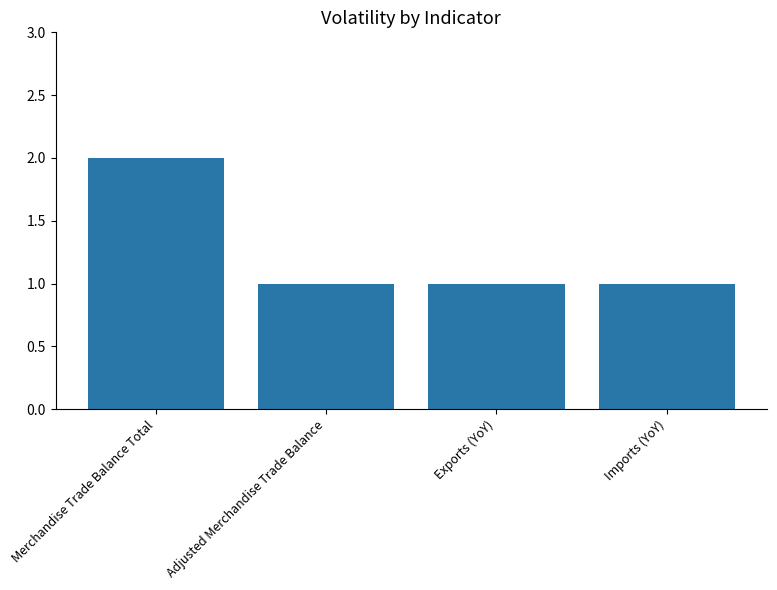

Between Merchandise Trade Balance Total and Adjusted Merchandise Trade Balance, which is larger?

Merchandise Trade Balance Total